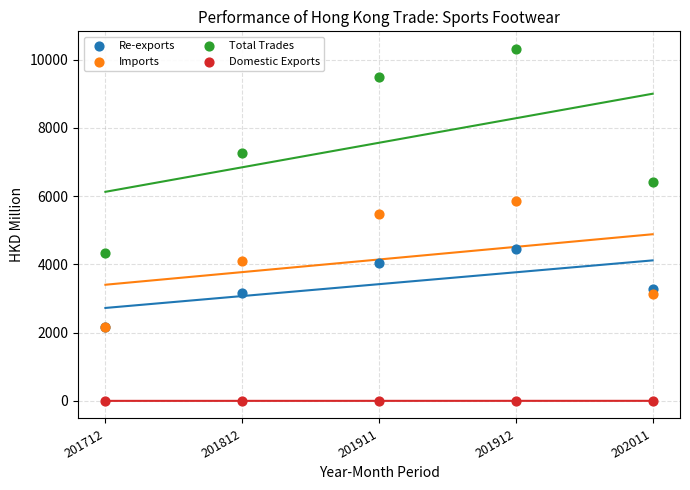

Which series contains the lowest Y value?

Domestic Exports